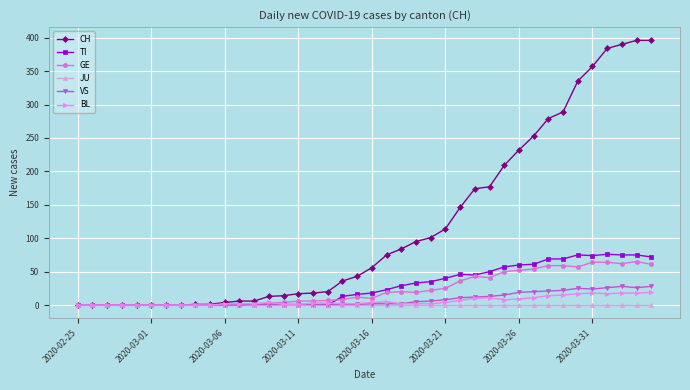

What is the value of the CH point at the 30th from the left?

209